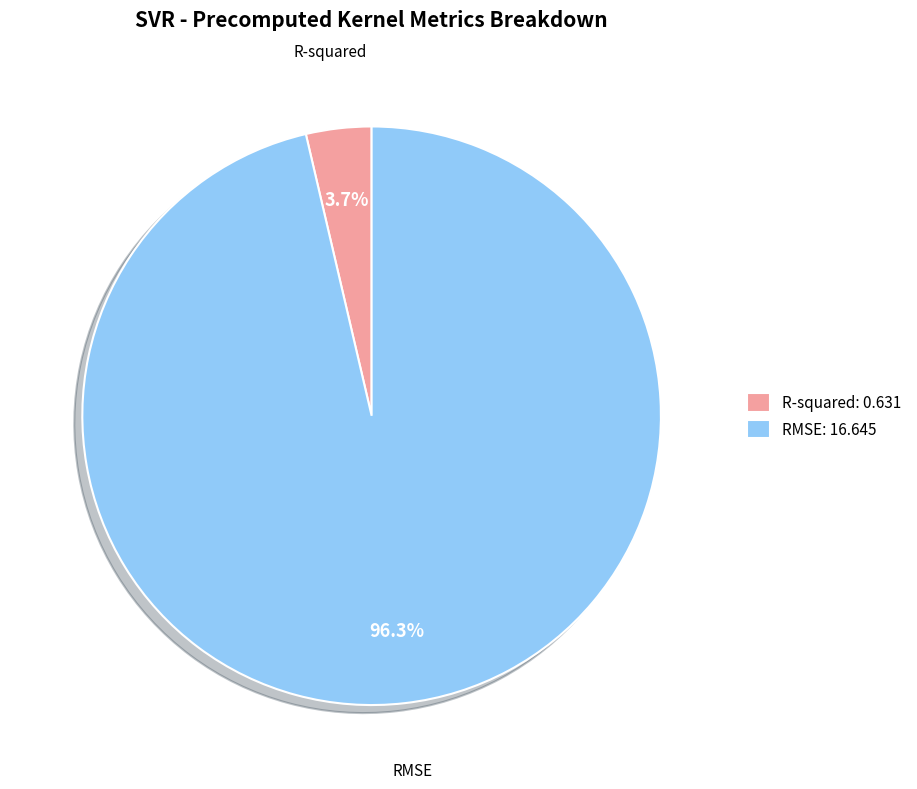

How many slices are in this pie chart?

2